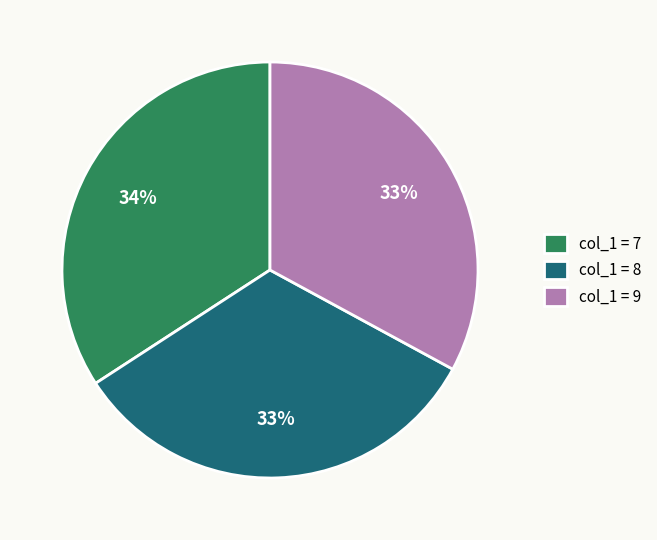

What is the ratio of the value at col_1 = 7 to the value at col_1 = 8?

1.0